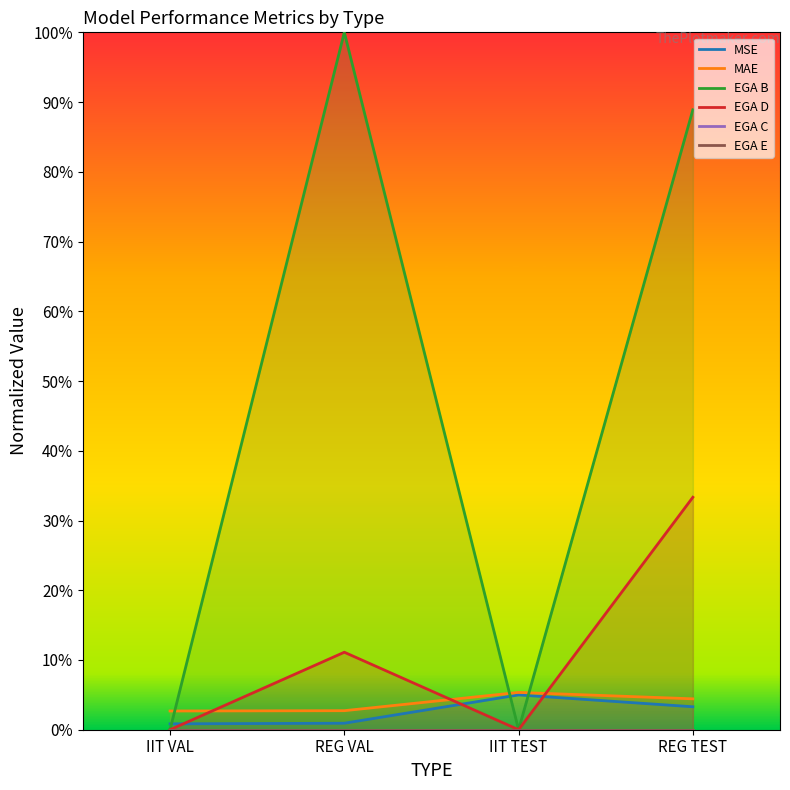

In EGA D, how many points are higher than both neighbors (excluding endpoints)?

1